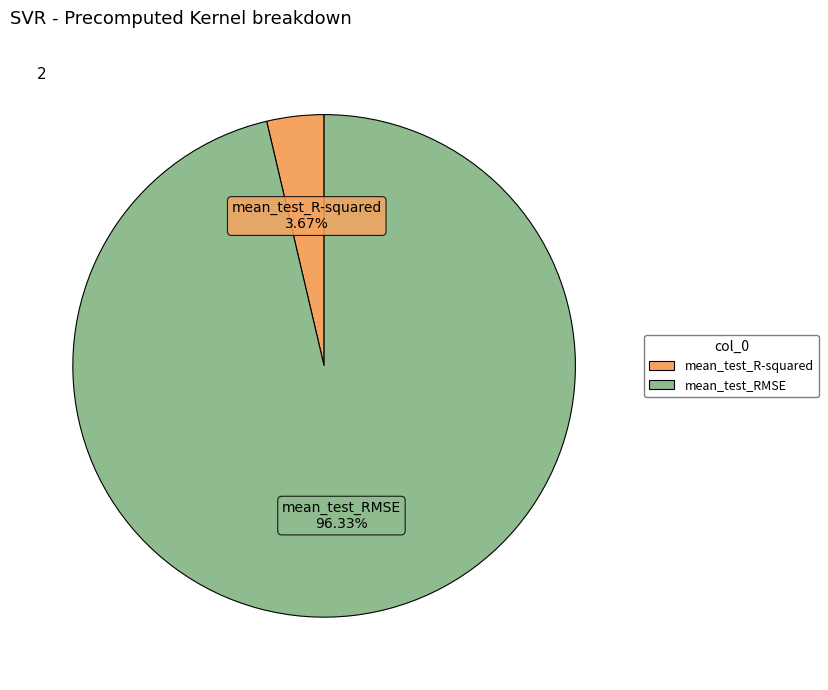

What percentage do mean_test_R-squared and mean_test_RMSE together represent?

100.0%